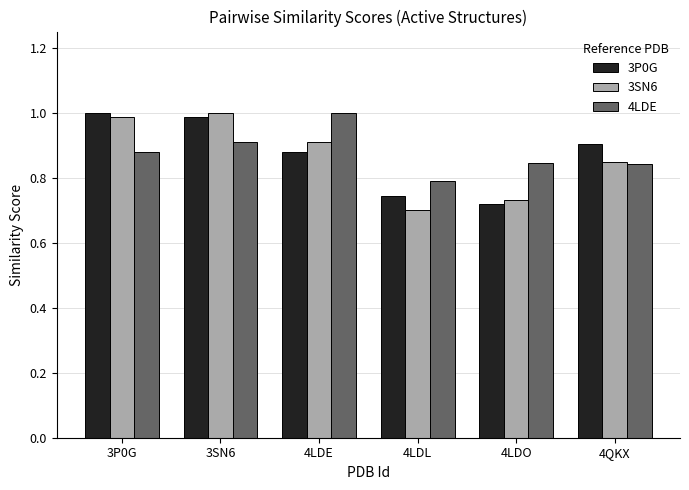

At which label does 4LDE reach its minimum?

4LDL